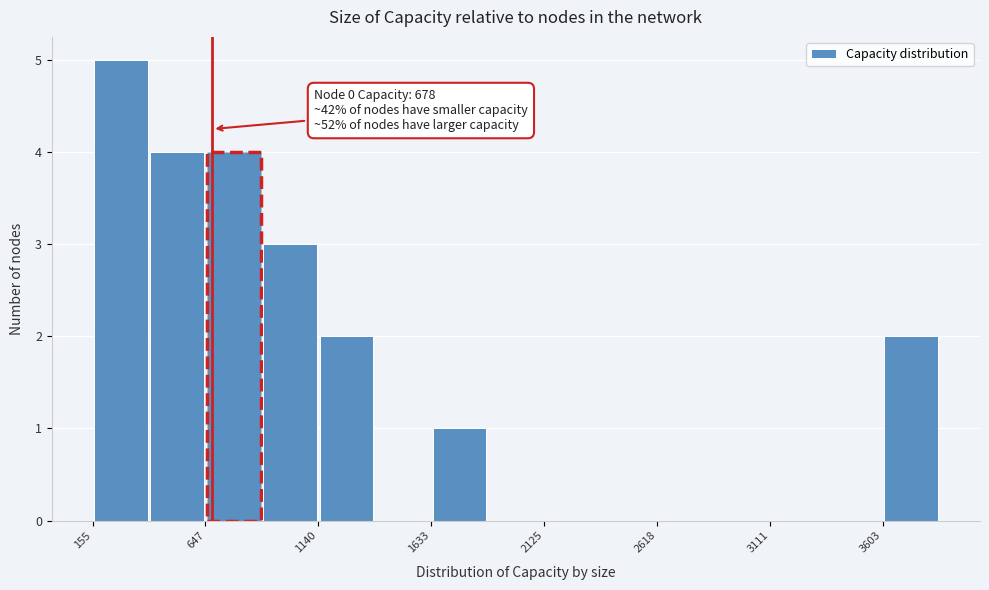

Which range on the x-axis has the tallest bar?

150 to 400